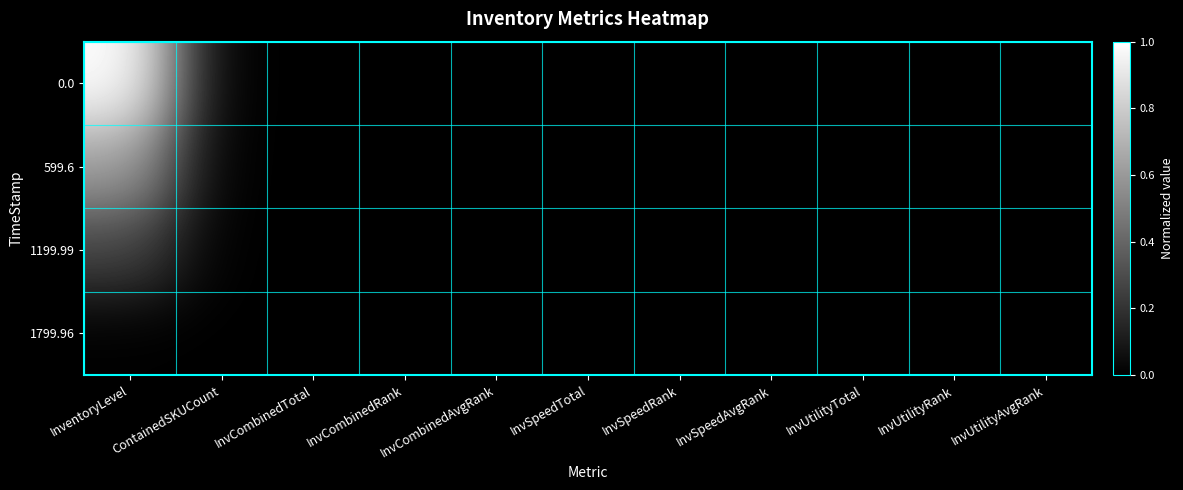

Reading left to right, what are all the values shown in this chart?

0.0: InventoryLevel=1.0	ContainedSKUCount=0.0	InvCombinedTotal=0.0	InvCombinedRank=0.0	InvCombinedAvgRank=0.0	InvSpeedTotal=0.0	InvSpeedRank=0.0	InvSpeedAvgRank=0.0	InvUtilityTotal=0.0	InvUtilityRank=0.0	InvUtilityAvgRank=0.0
599.6: InventoryLevel=0.6	ContainedSKUCount=0.0	InvCombinedTotal=0.0	InvCombinedRank=0.0	InvCombinedAvgRank=0.0	InvSpeedTotal=0.0	InvSpeedRank=0.0	InvSpeedAvgRank=0.0	InvUtilityTotal=0.0	InvUtilityRank=0.0	InvUtilityAvgRank=0.0
1199.99: InventoryLevel=0.3	ContainedSKUCount=0.0	InvCombinedTotal=0.0	InvCombinedRank=0.0	InvCombinedAvgRank=0.0	InvSpeedTotal=0.0	InvSpeedRank=0.0	InvSpeedAvgRank=0.0	InvUtilityTotal=0.0	InvUtilityRank=0.0	InvUtilityAvgRank=0.0
1799.96: InventoryLevel=0.0	ContainedSKUCount=0.0	InvCombinedTotal=0.0	InvCombinedRank=0.0	InvCombinedAvgRank=0.0	InvSpeedTotal=0.0	InvSpeedRank=0.0	InvSpeedAvgRank=0.0	InvUtilityTotal=0.0	InvUtilityRank=0.0	InvUtilityAvgRank=0.0